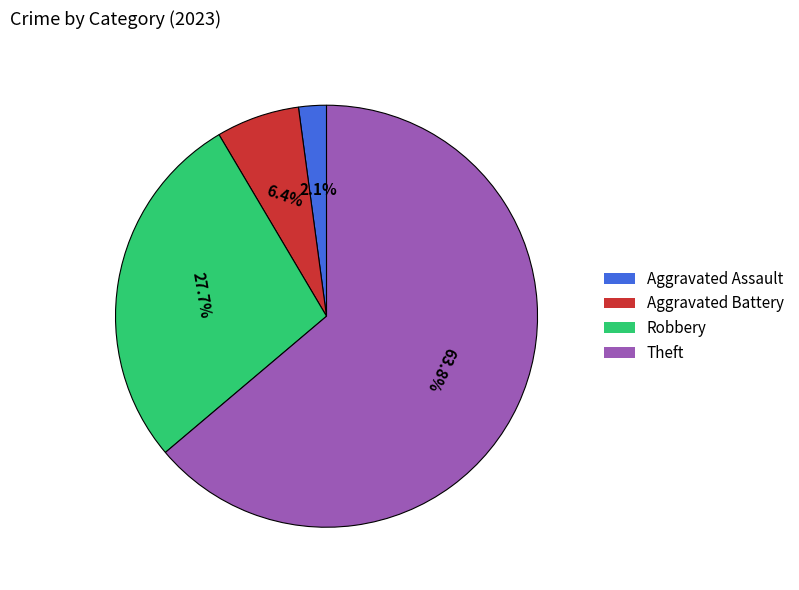

To the nearest percent, what percentage of the pie is Aggravated Assault?

2%